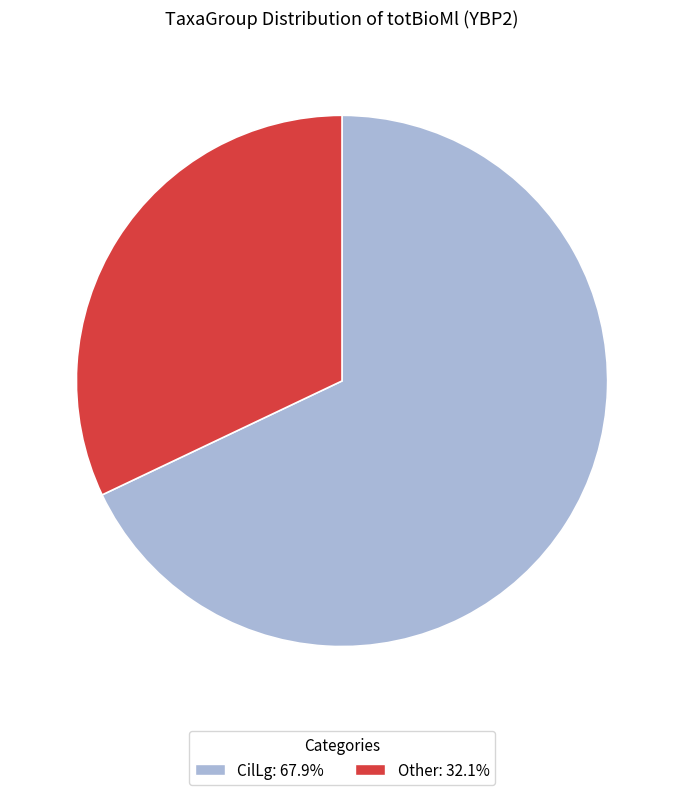

Is CilLg: 67.9% the majority of the pie?

Yes